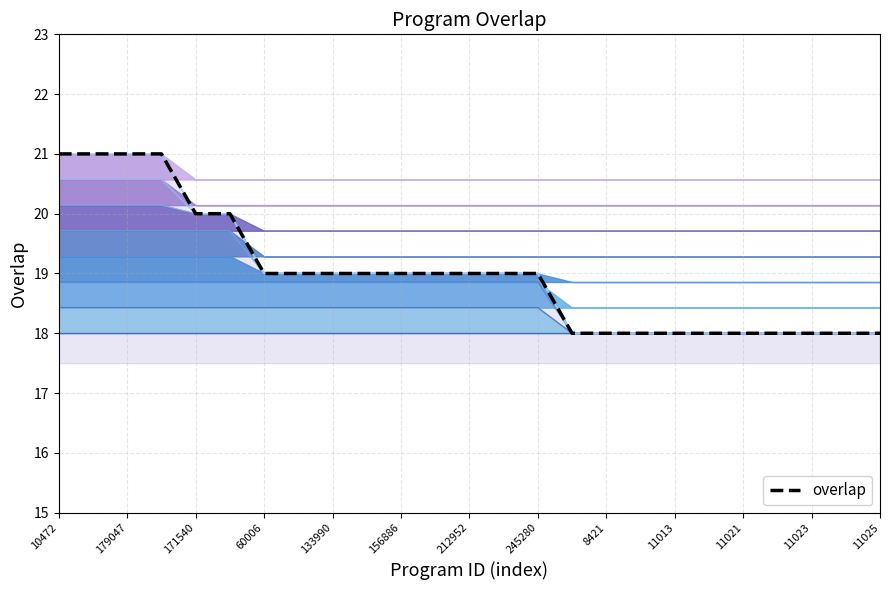

How many lines are shown in the chart?

1